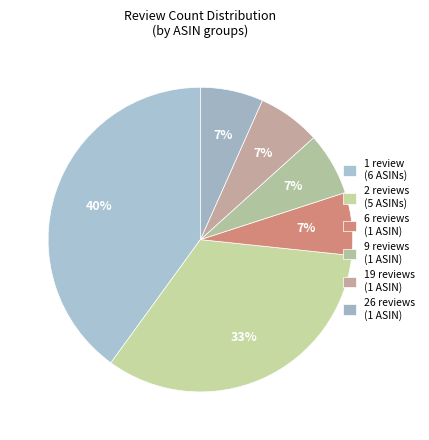

How many segments does this pie chart have?

6